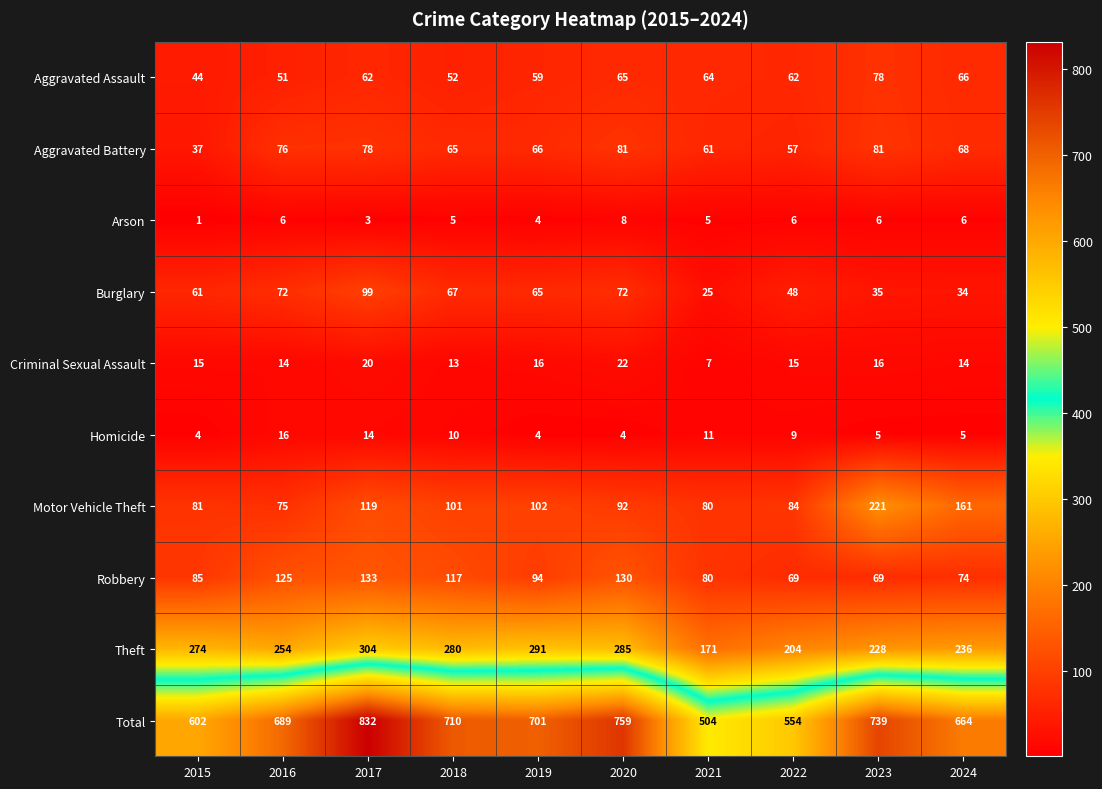

Is it true that Theft equals 171 at 2021?

True